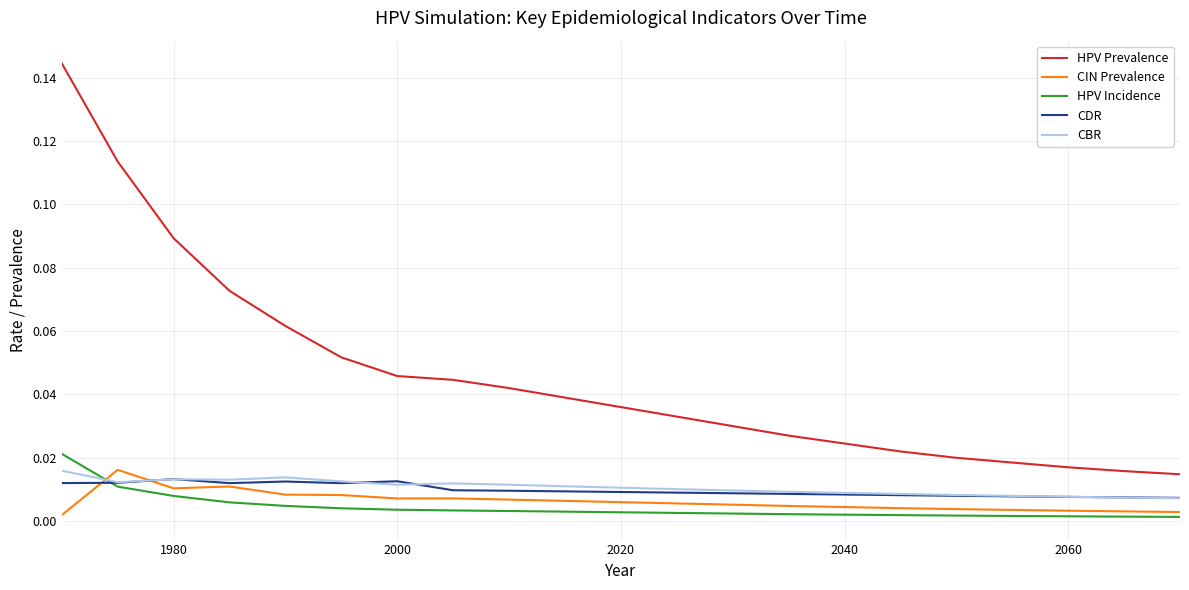

True or false: CBR and HPV Prevalence intersect in this chart.

False